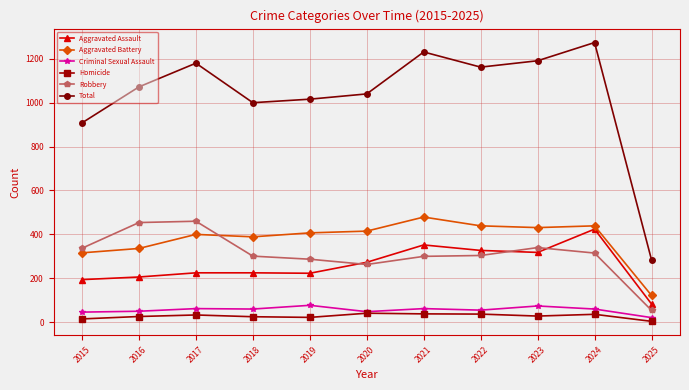

Is the value of Robbery at 2018 greater than the value of Aggravated Assault at 2017?

Yes